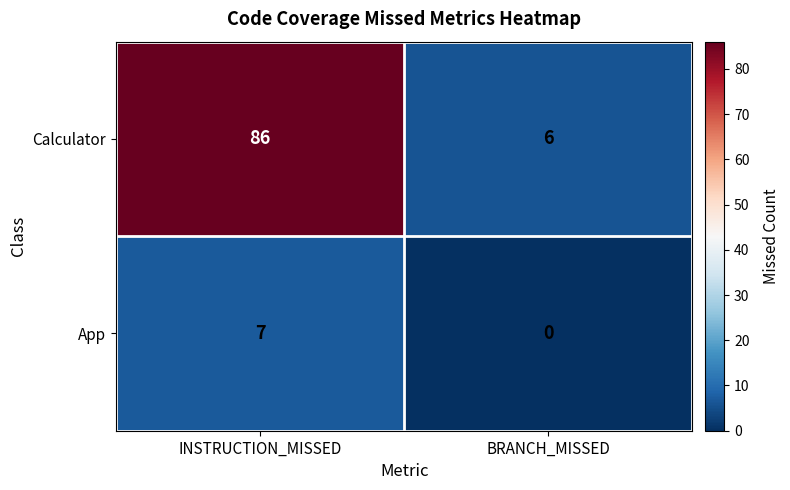

At how many categories does at least one series exceed 79?

1